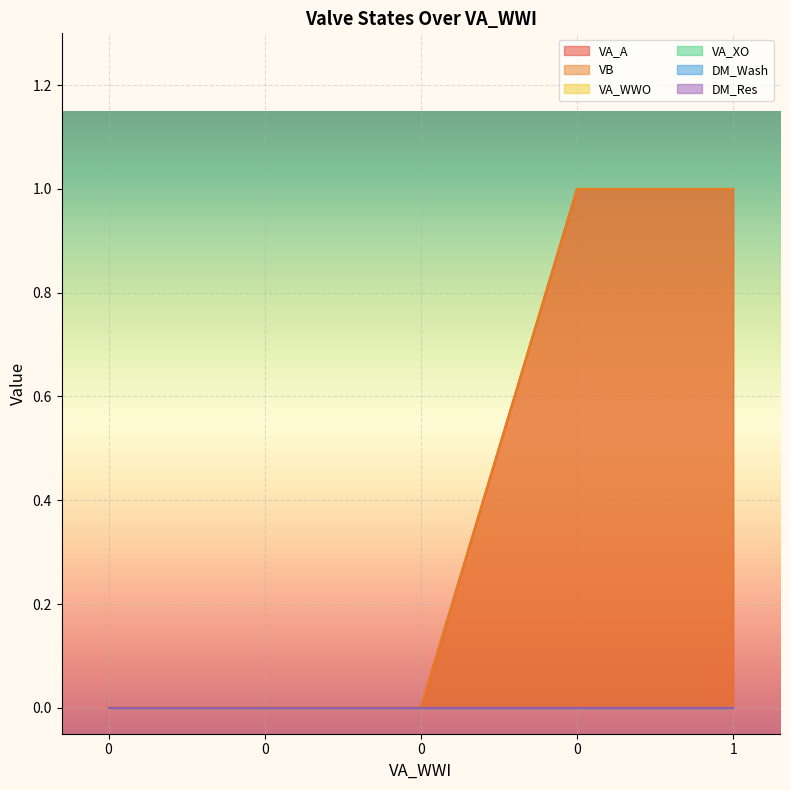

Rank the series at 0 from lowest to highest value.

VA_A, VB, VA_WWO, VA_XO, DM_Wash, DM_Res